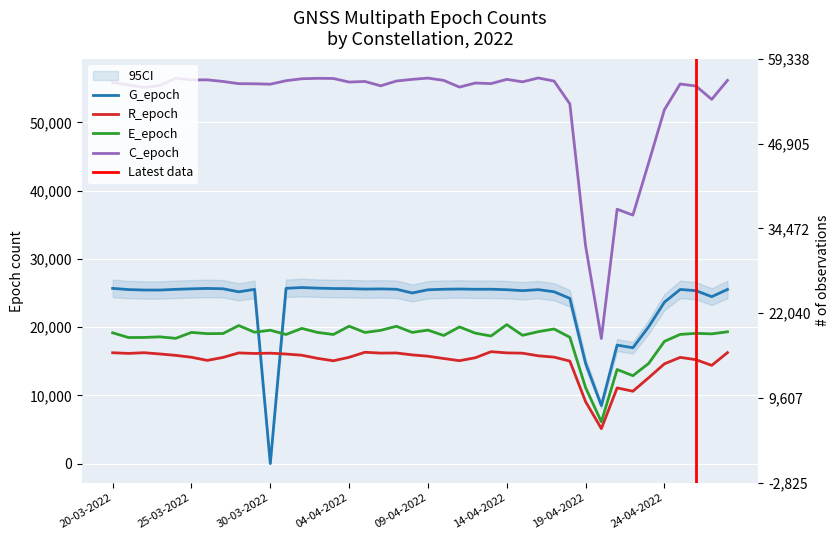

Rank the series at 27-04-2022 from highest to lowest value.

C_epoch, G_epoch, E_epoch, R_epoch